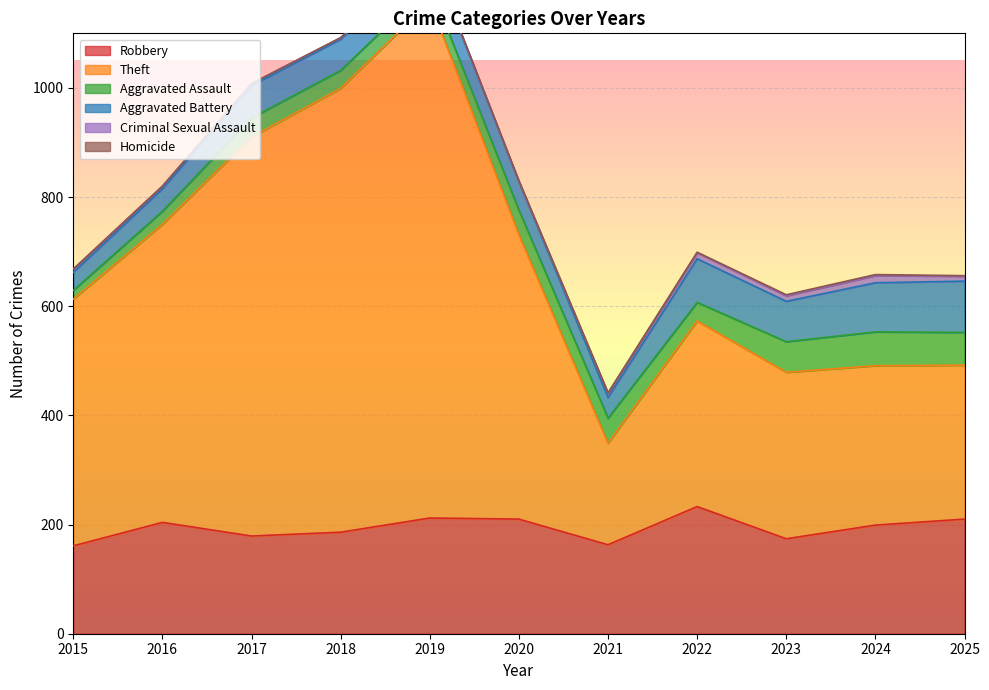

How many values in Homicide are above zero?

5